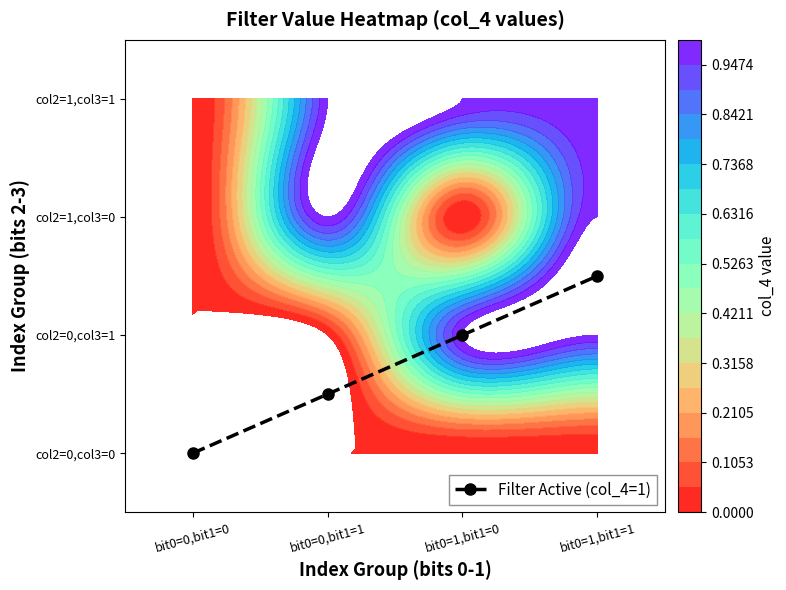

Where is the data nearest to the value 0?

bit0=0,bit1=0